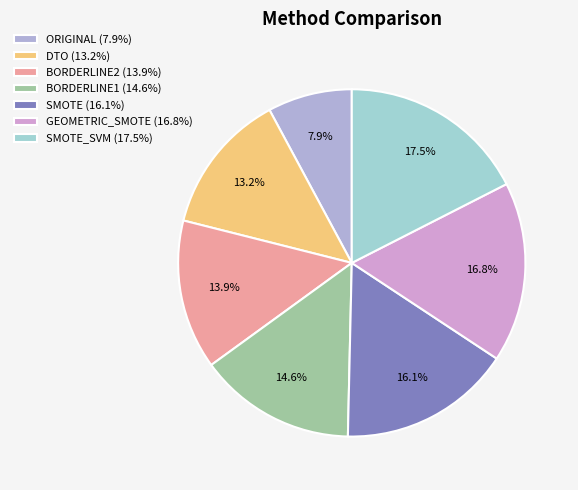

To the nearest percent, what is the average slice percentage?

14%